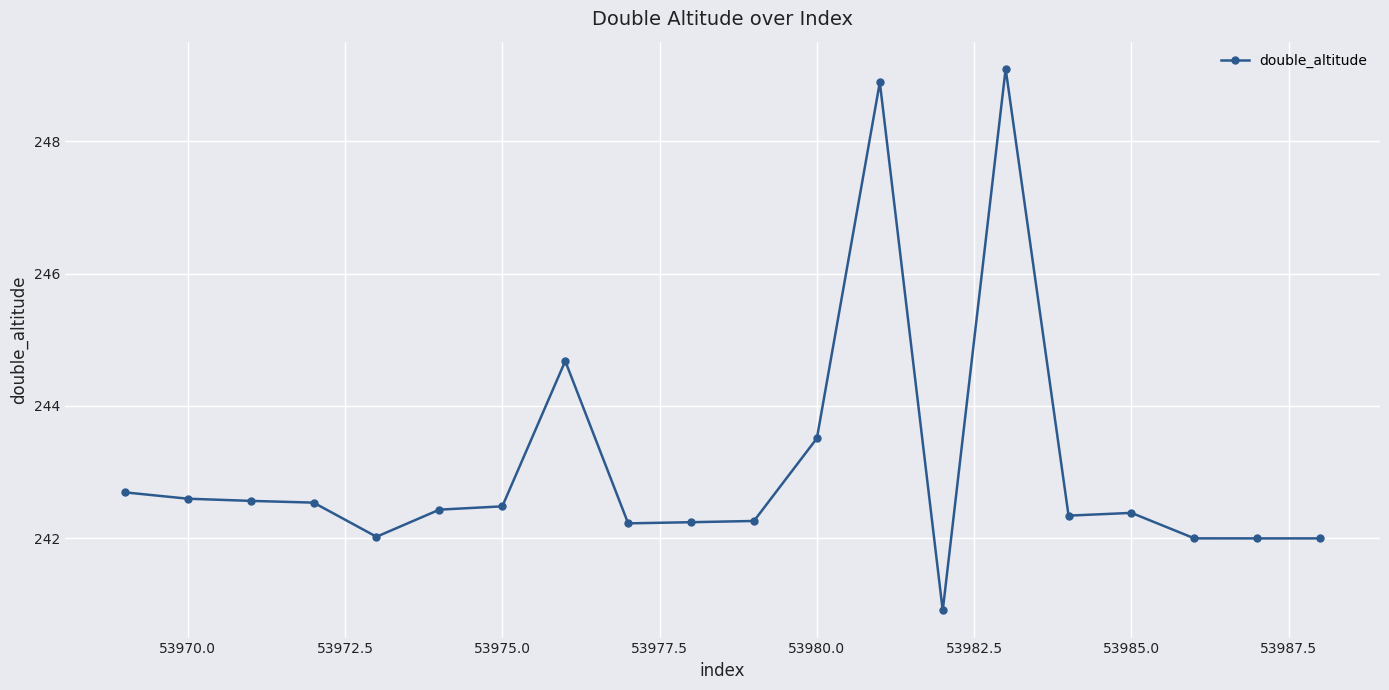

What is the minimum value shown in the chart?

240.9